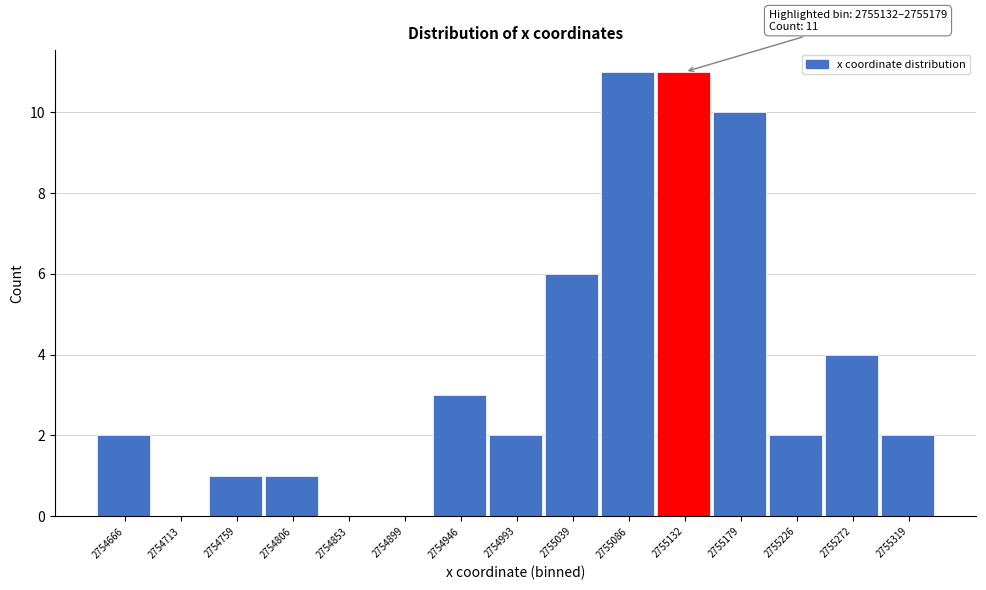

Reading right to left, transcribe all the data shown in this chart.

2755319=2	2755272=4	2755226=2	2755179=10	2755132=11	2755086=11	2755039=6	2754993=2	2754946=3	2754899=0	2754853=0	2754806=1	2754759=1	2754713=0	2754666=2